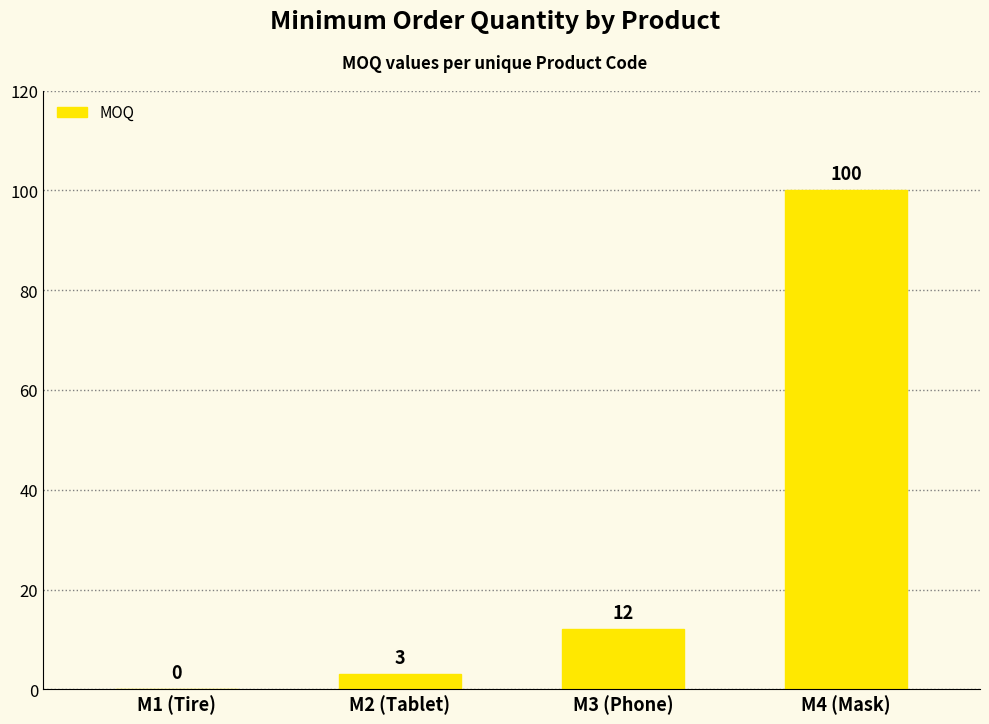

Count the number of categories in the chart.

4